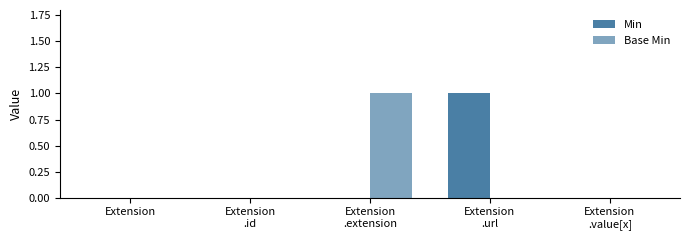

What position from the left is Extension
.id?

2